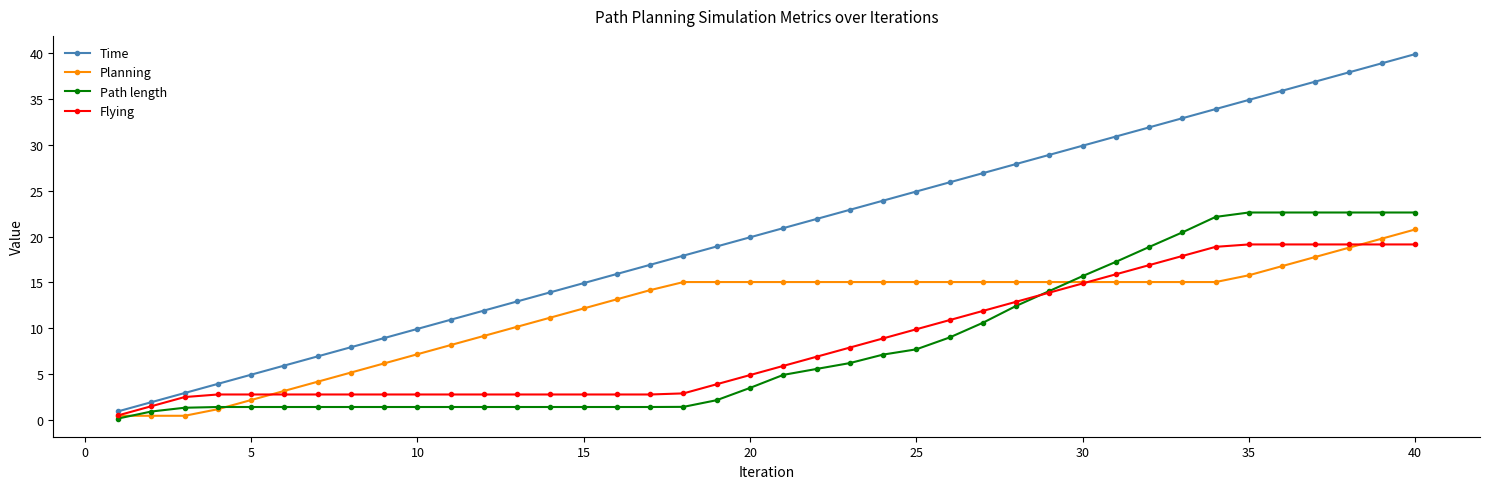

Which series has the widest spread of values?

Time